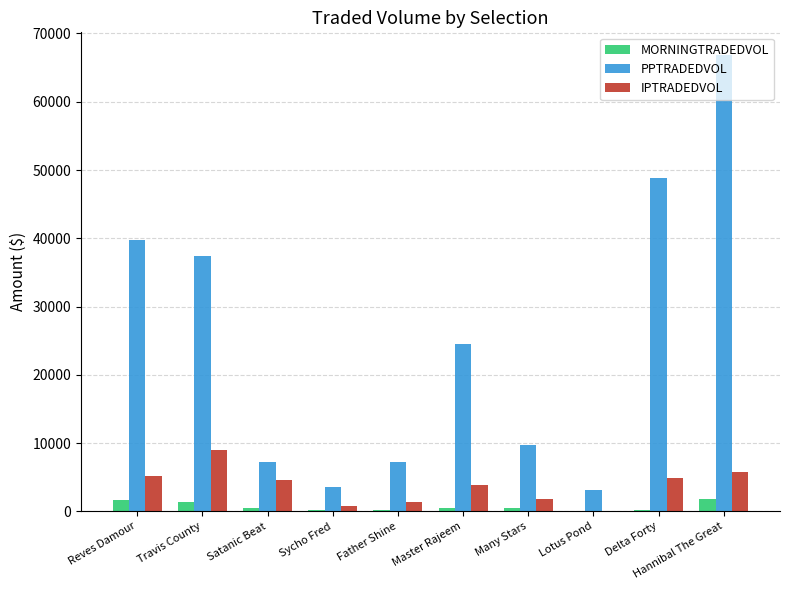

Is the value of PPTRADEDVOL at Hannibal The Great greater than the value of IPTRADEDVOL at Father Shine?

Yes